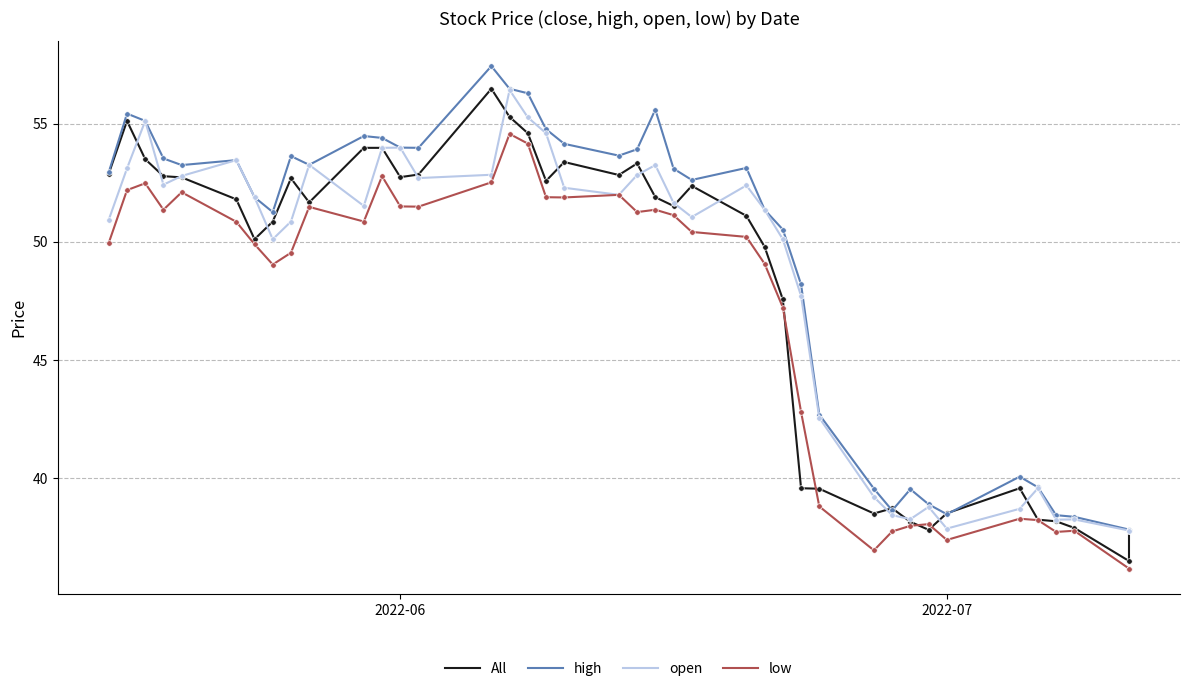

At which label does open reach its peak?

15